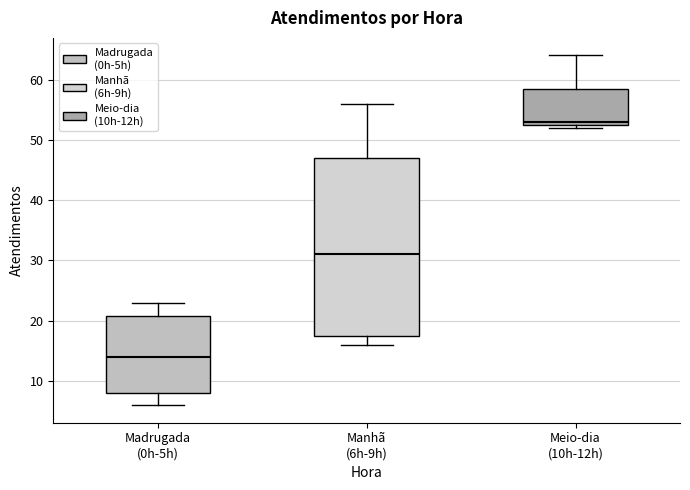

Where does the upper whisker of the box for Madrugada (0h-5h) end on the y-axis? The values are not printed on the chart, so give them approximately, as read against the axis.

23